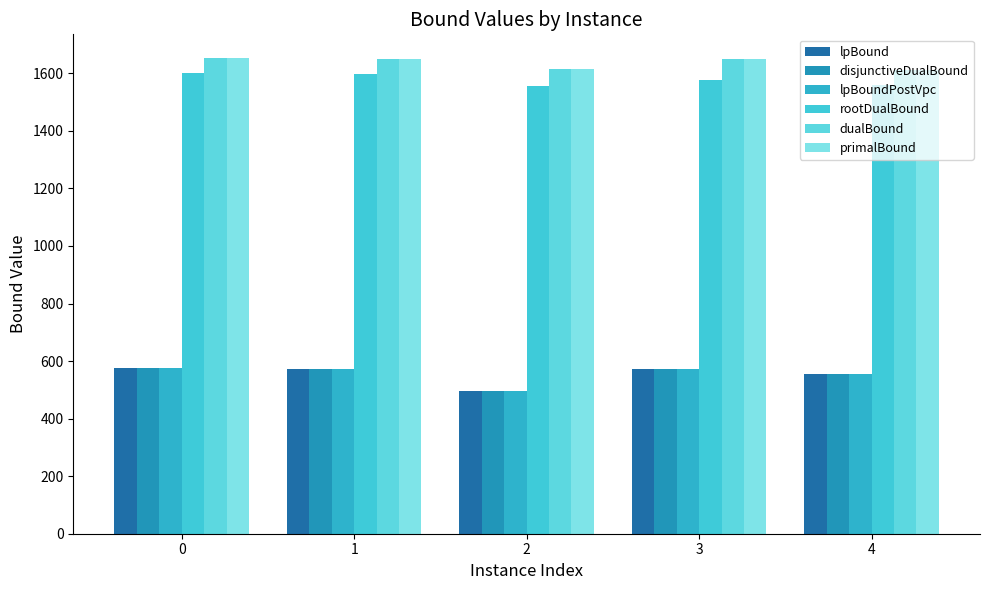

How many data points does each series have?

5